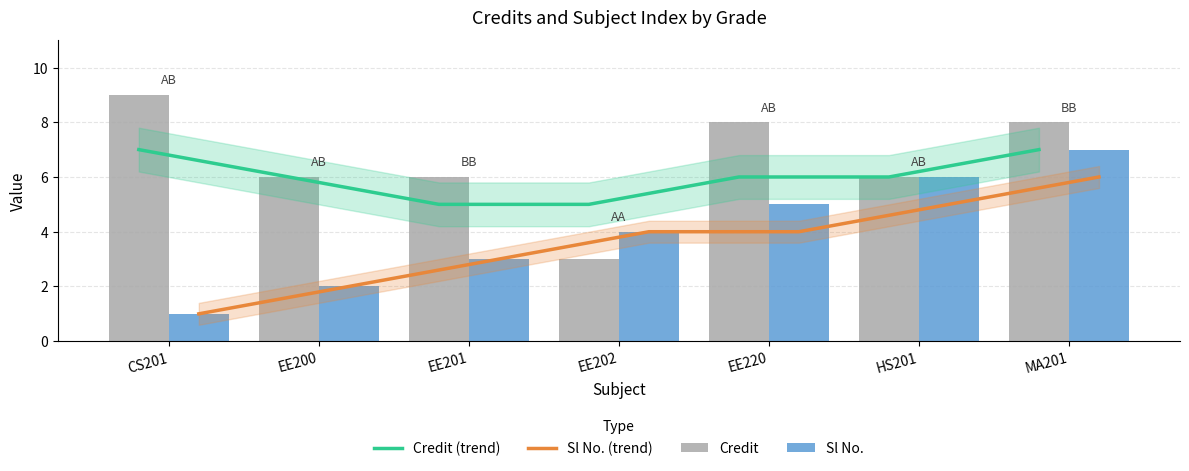

What is the difference between the second highest and second lowest values in the Credit (trend) series?

2